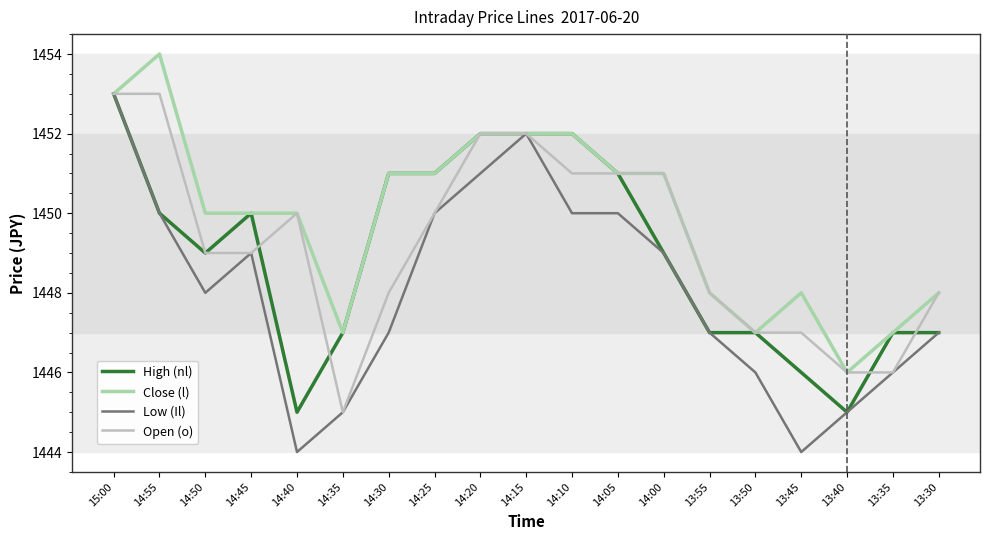

The Low (Il) series shows 1444 at 14:40. True or false?

True